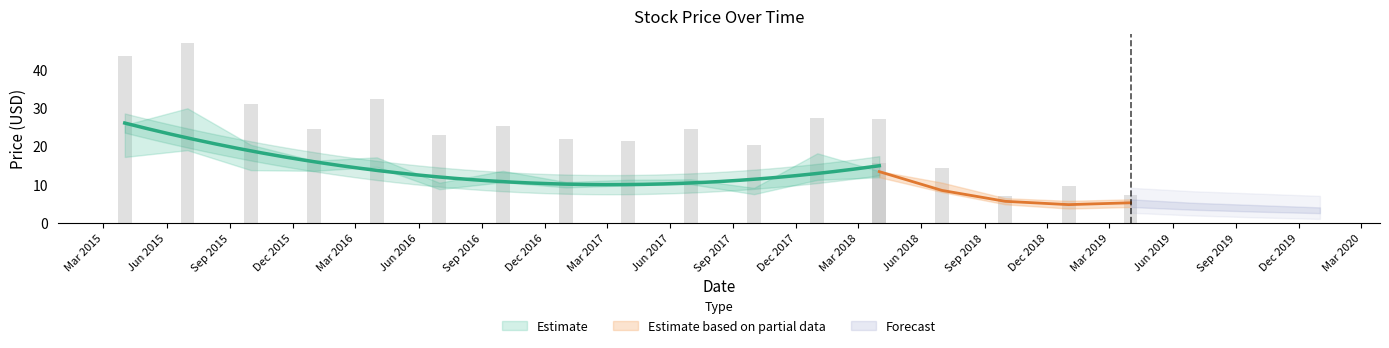

The High series shows 4.3 at 2017-10-01. True or false?

False